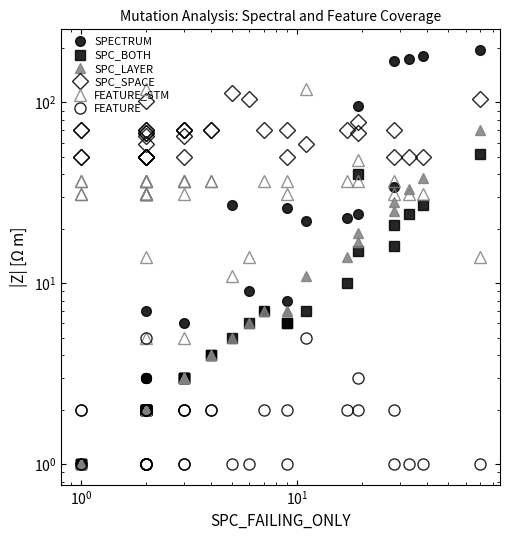

True or false: SPC_BOTH and SPECTRUM intersect in this chart.

False